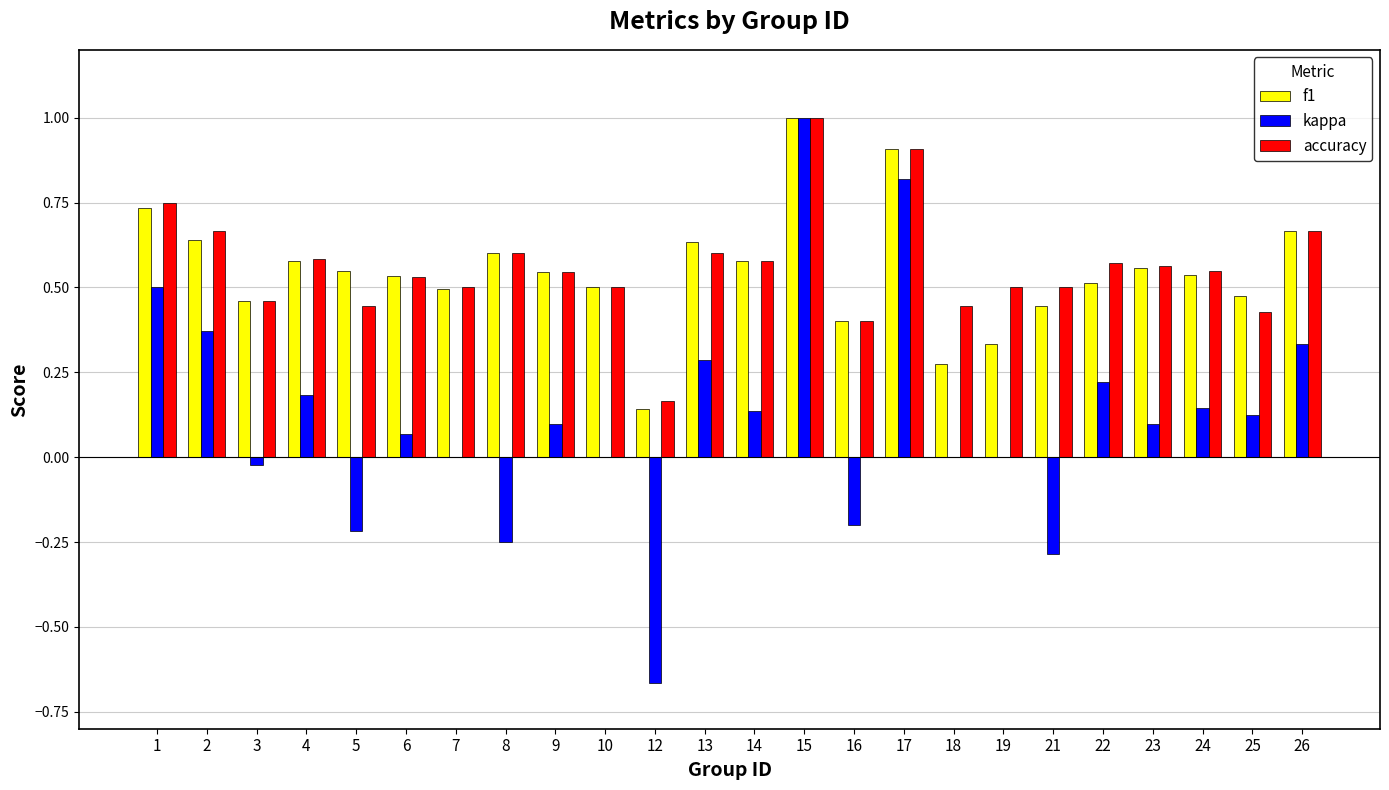

What is the sum of the f1 values at 21 and 7?

0.9